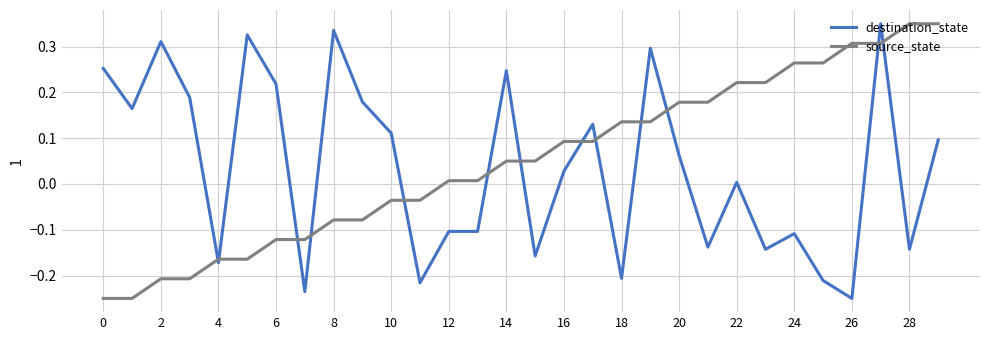

How many distinct data groups are displayed?

2